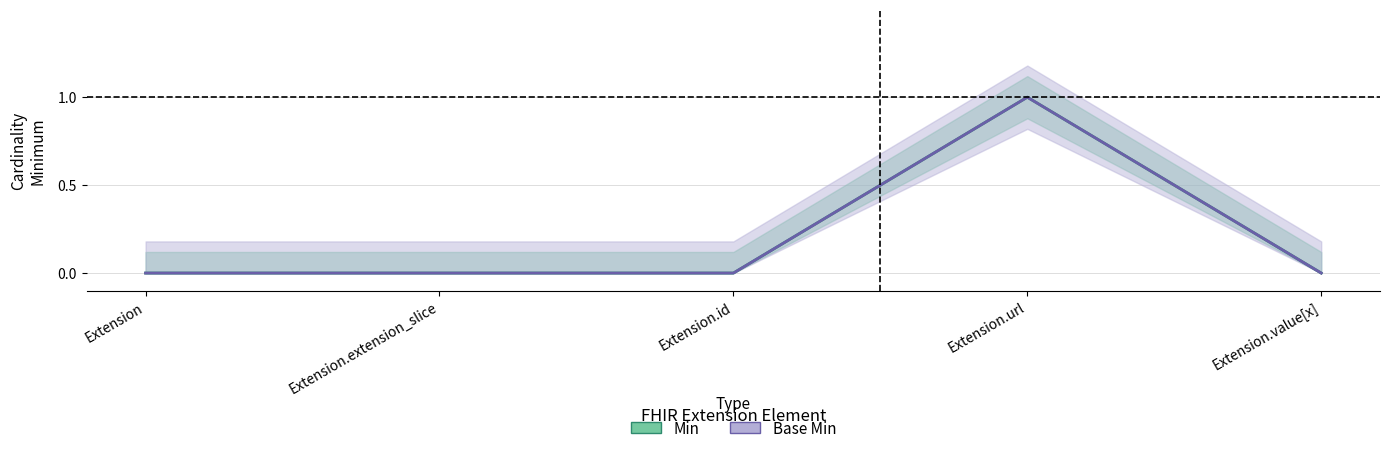

What are all the series names shown in the legend?

Min, Base Min